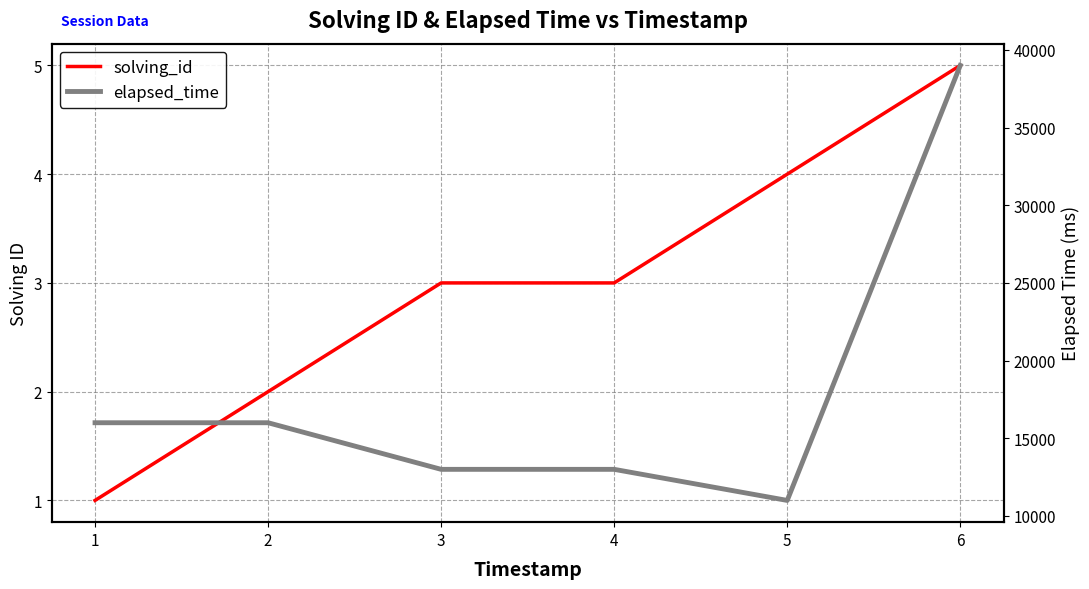

Which has a higher value, 3 or 4?

3